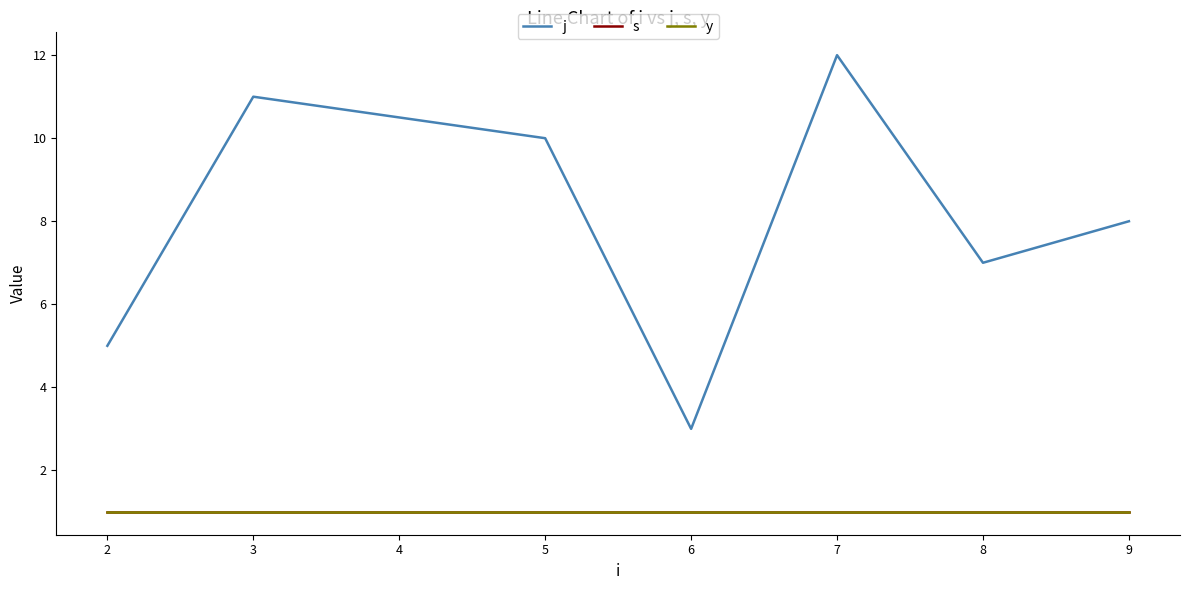

Does the chart have visible grid lines?

No